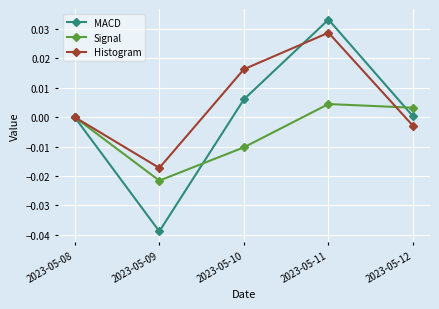

Which series changed the most between 2023-05-10 and 2023-05-12?

Histogram